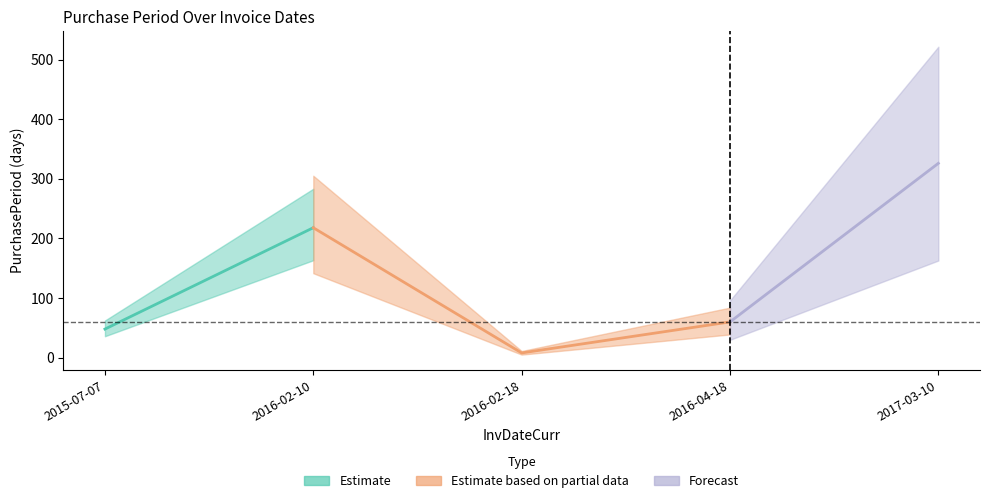

At which category does the data reach its first local valley?

2016-02-18